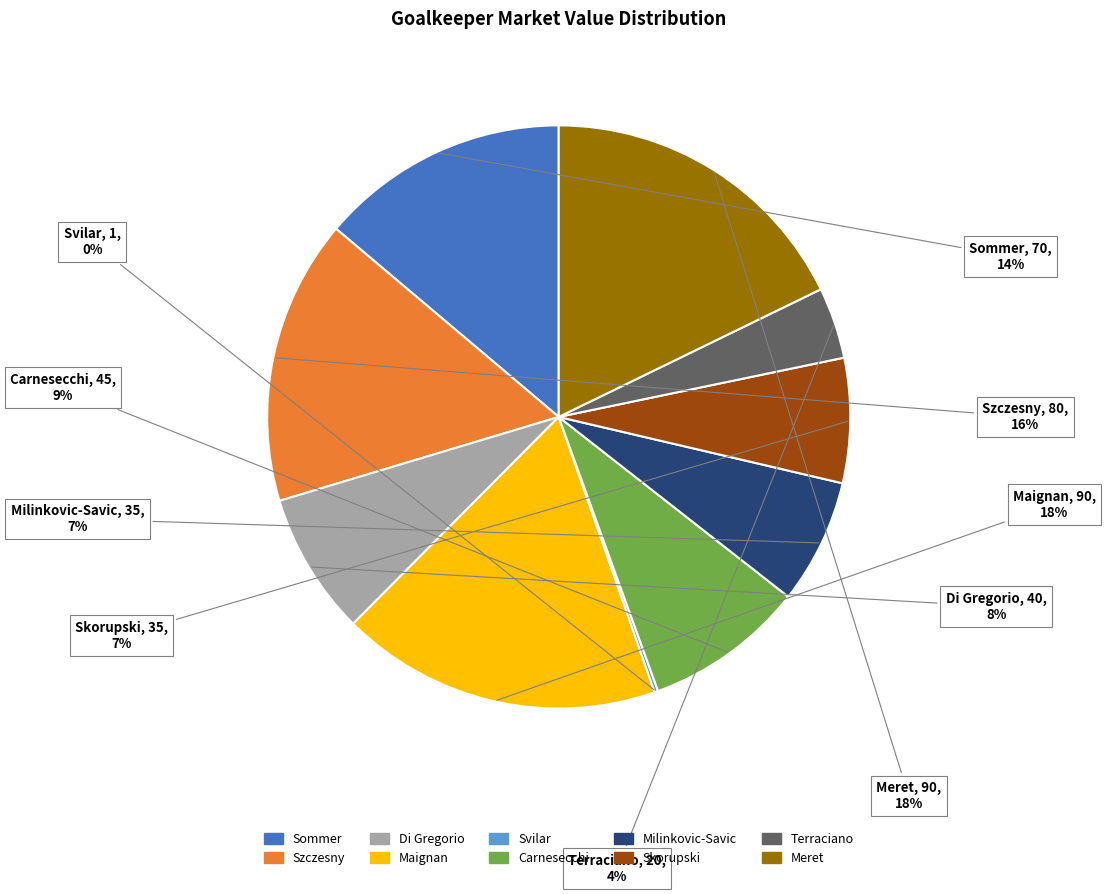

The Meret slice represents 30% of the pie. True or false?

False